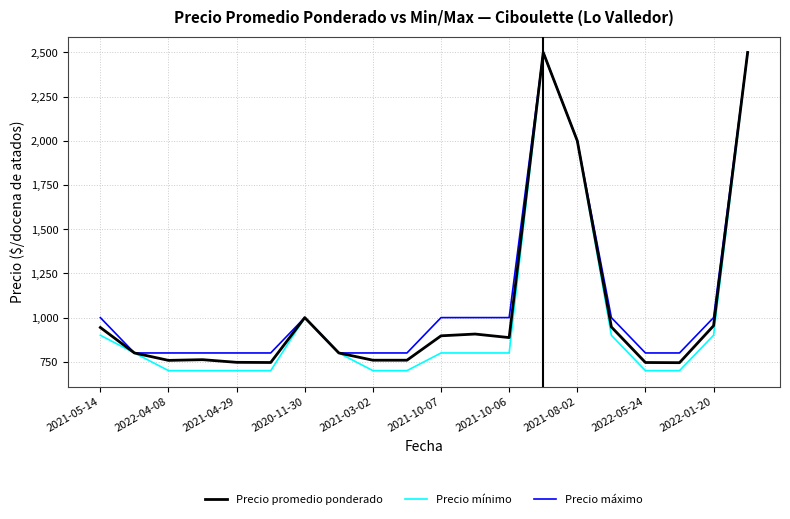

What is the smallest value displayed?

700